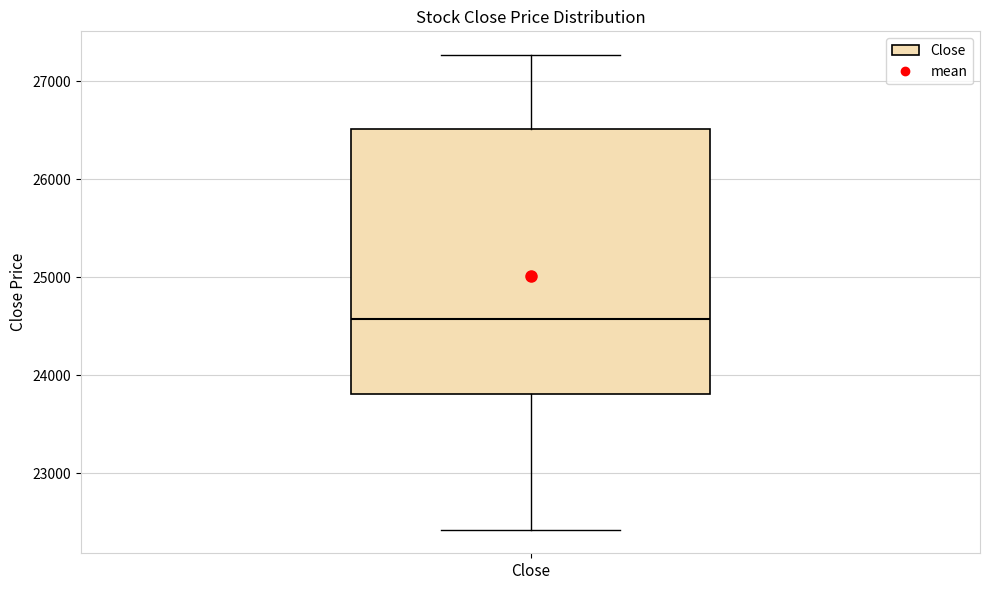

Transcribe this box plot: give where the median line is, the range the box spans, and where the two whiskers end, as read against the y-axis. The values are not printed on the chart, so give them approximately, as read against the axis.

median 24600, box 23800 to 26500, whiskers 22400 to 27300